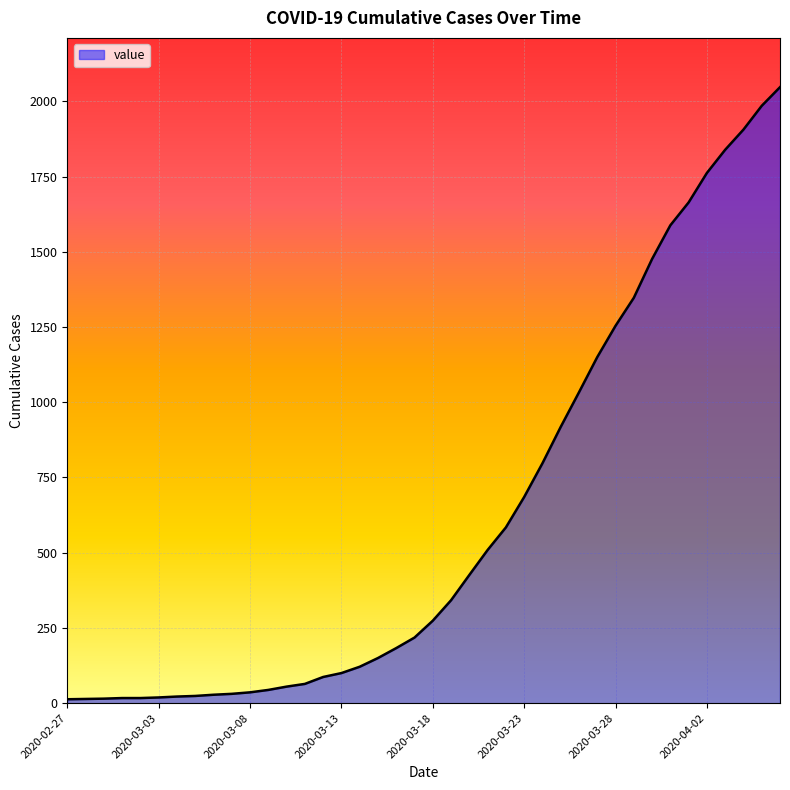

What is the maximum value shown in the chart?

2047